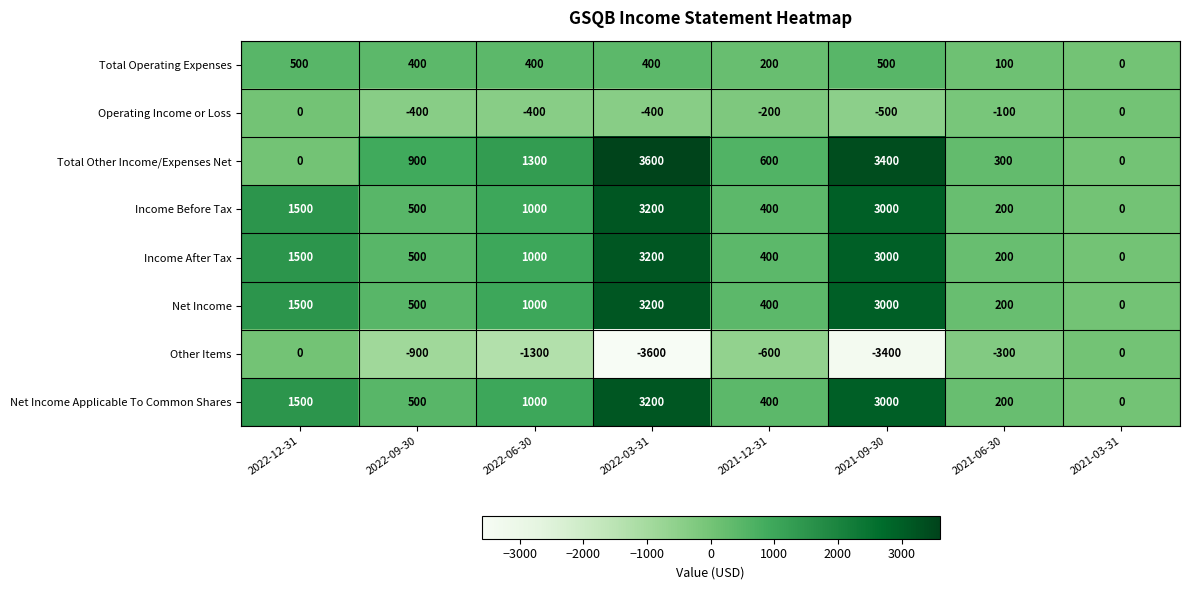

What is the difference between the highest and lowest values at 2022-09-30?

1800